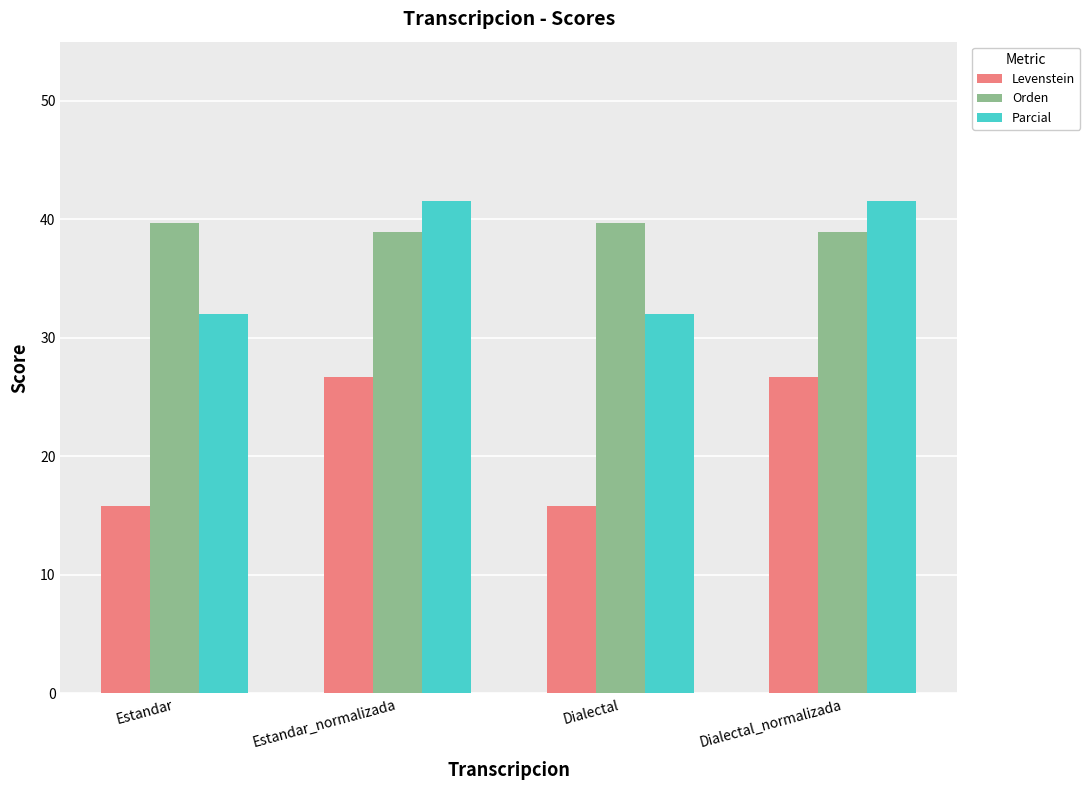

What is the sum of all Parcial values?

147.2